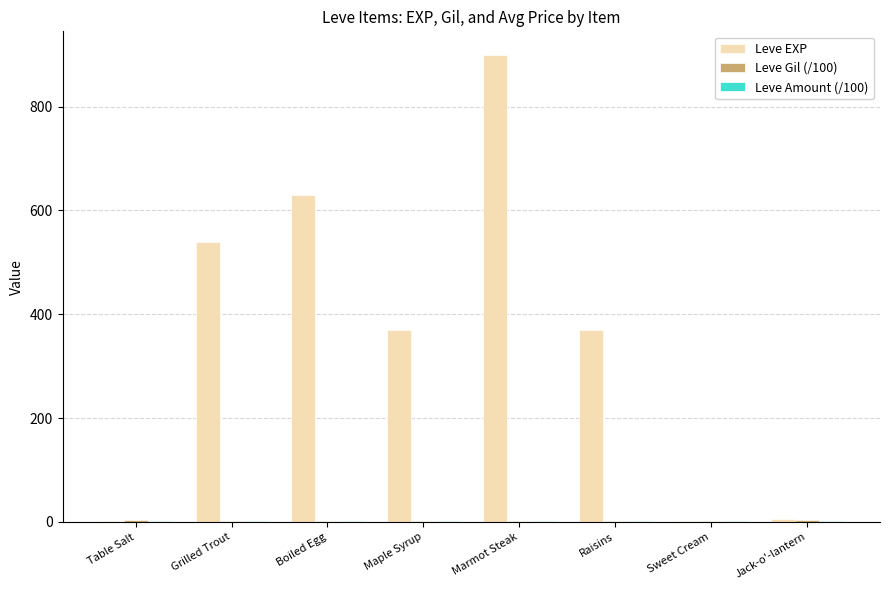

Which series changed the most between Grilled Trout and Boiled Egg?

Leve EXP